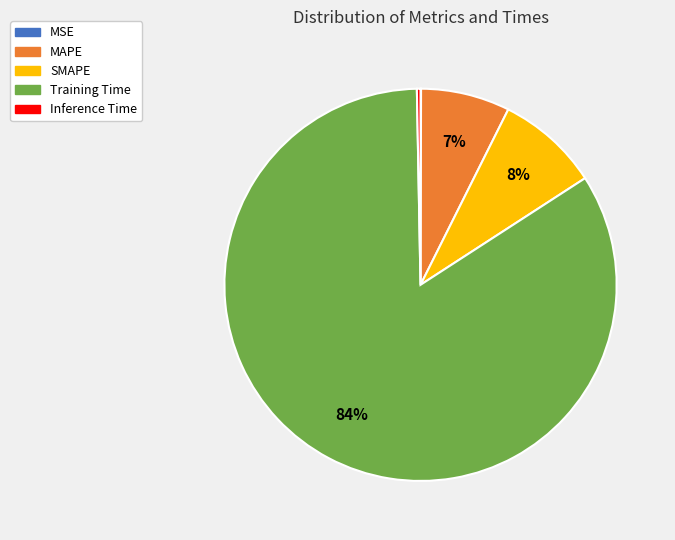

Which slice is the largest?

Training Time